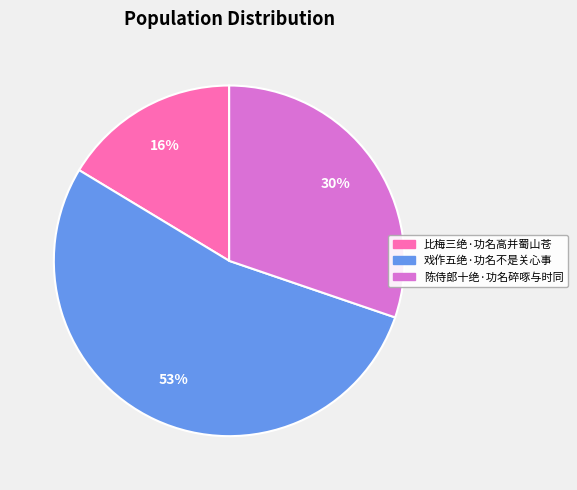

What is the smallest slice in the pie chart?

比梅三绝·功名高并蜀山苍